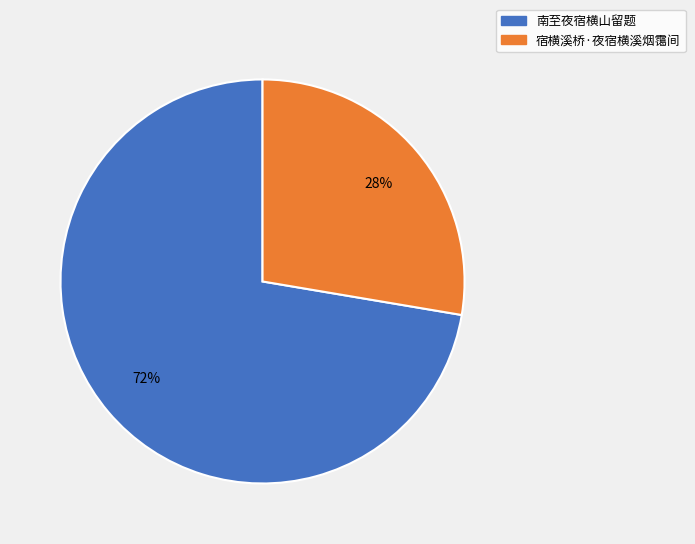

Is the sum of 宿横溪桥·夜宿横溪烟霭间 and 南至夜宿横山留题 greater than half?

Yes